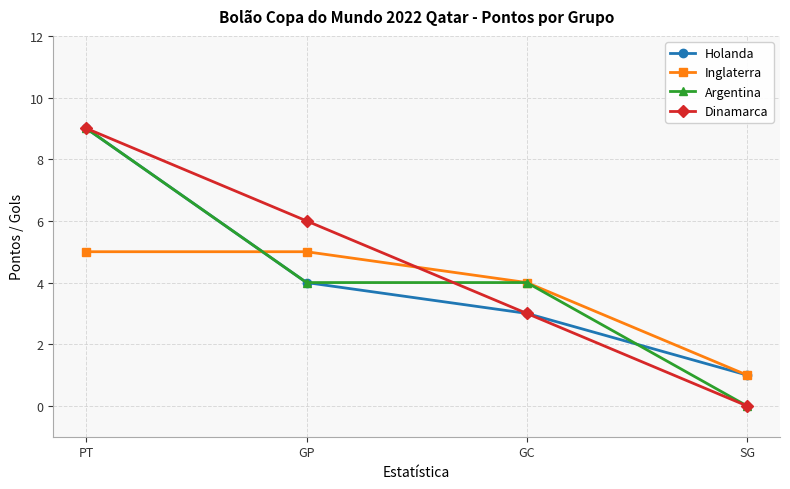

What is the value of the Holanda point at the 3rd from the left?

3